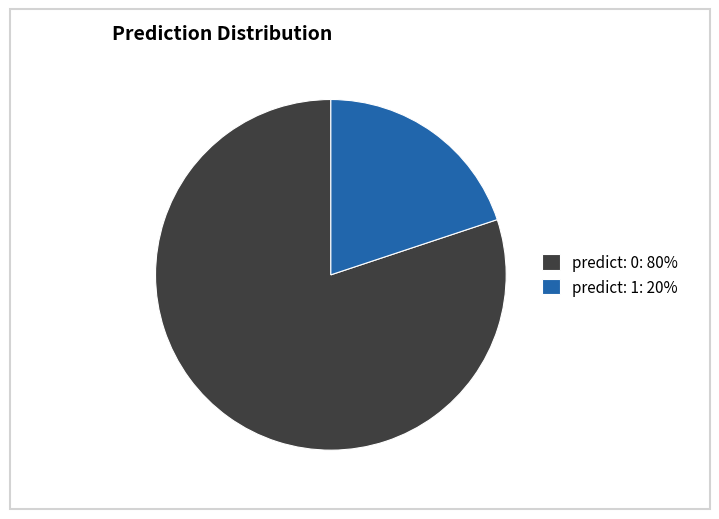

True or false: predict: 0: 80% accounts for 75% of the total.

False